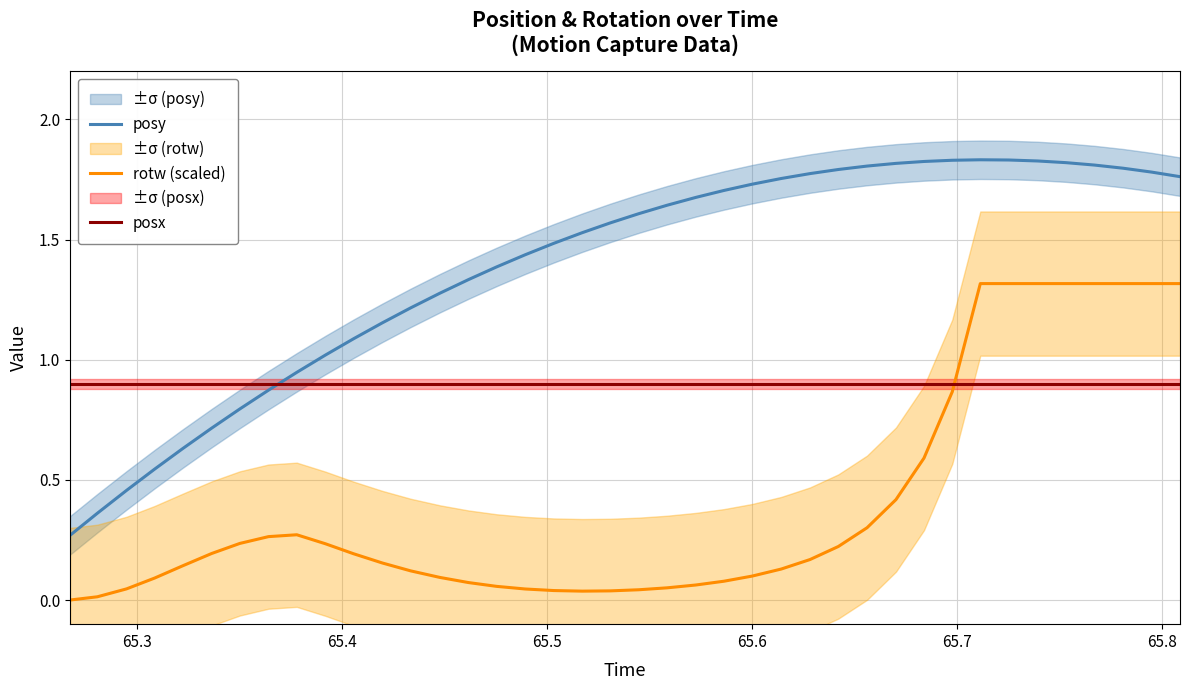

True or false: posy and posx intersect in this chart.

True